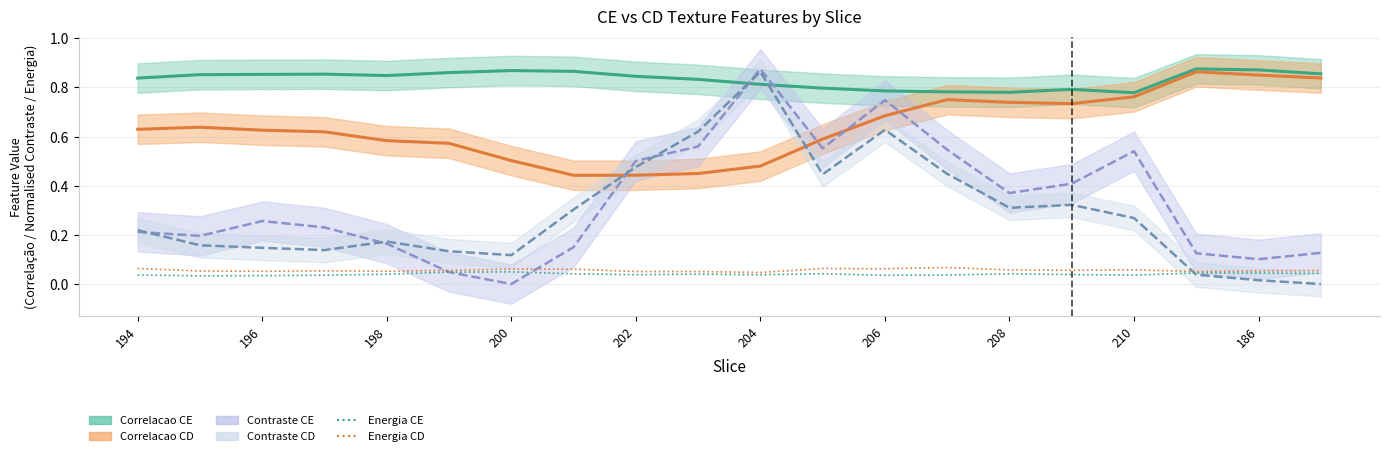

True or false: Energia CD has a value of 0.0 at 11.

False